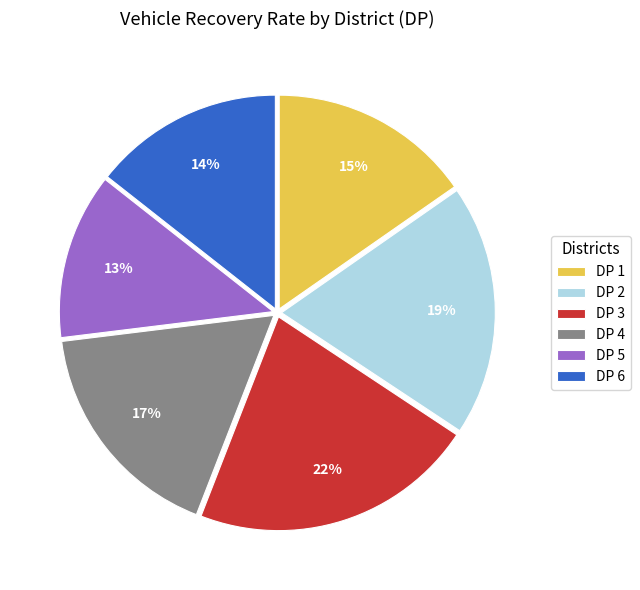

Does any single category account for the majority?

No